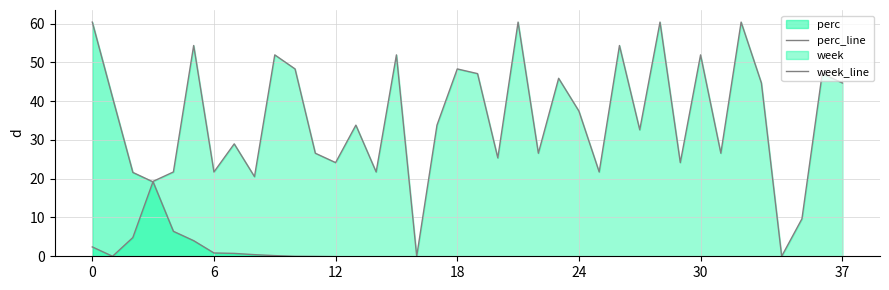

What is the label of the 21st point from the right?

17